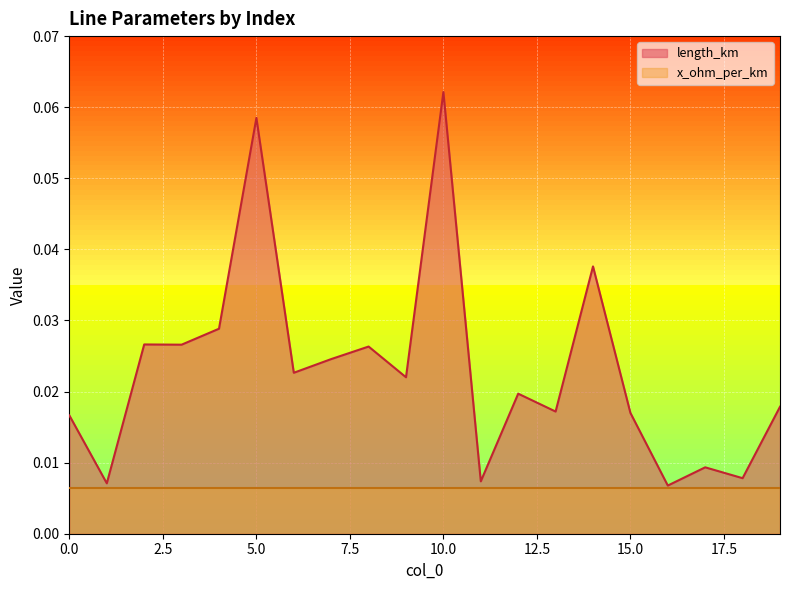

At which category does the data reach its first local valley?

1